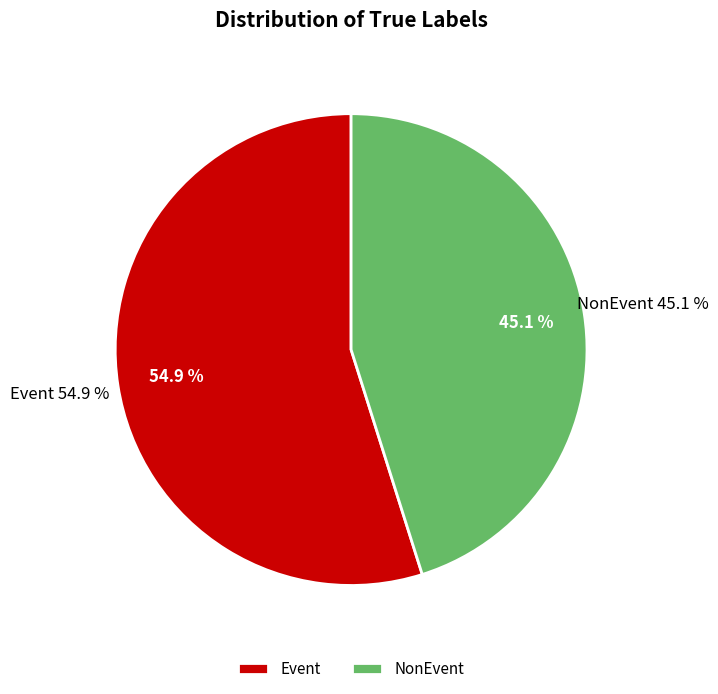

To the nearest percent, what is the average slice percentage?

50%